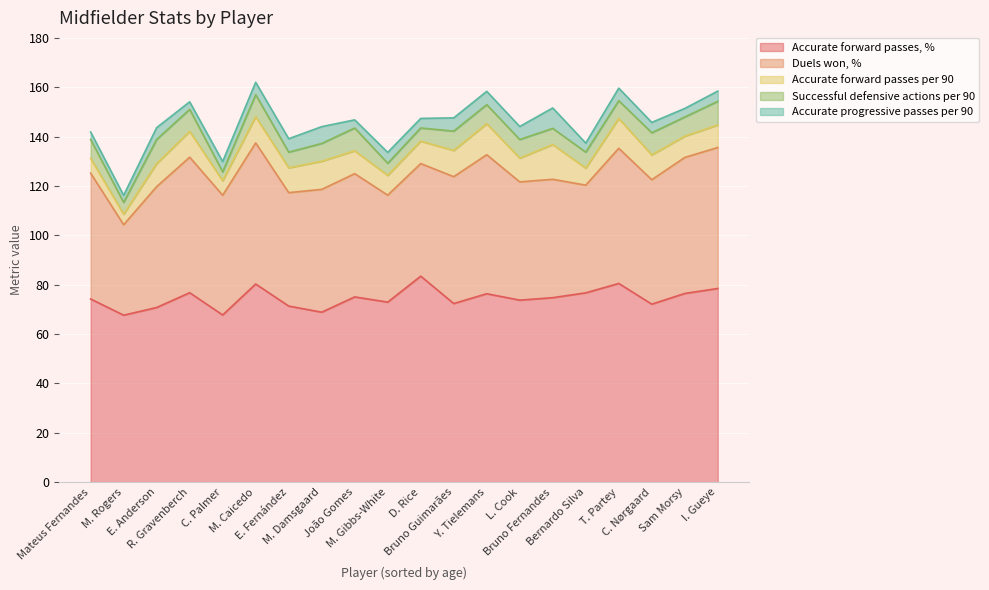

What is the minimum value for Accurate forward passes, %?

67.7